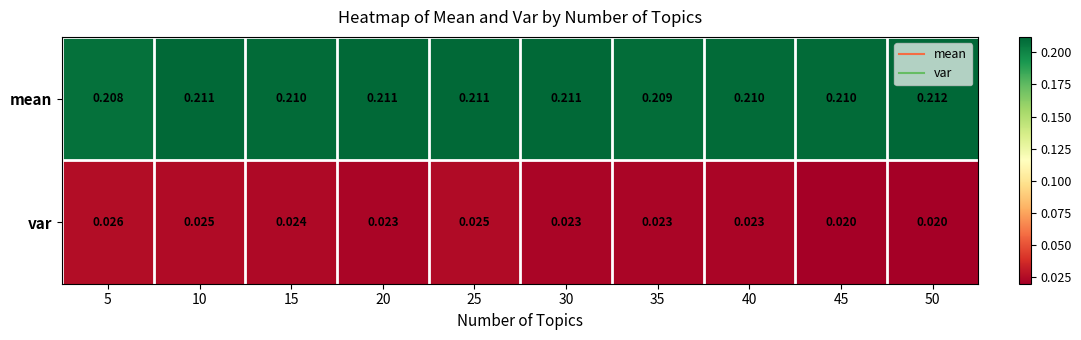

Is the value of var at 10 greater than the value of mean at 50?

No